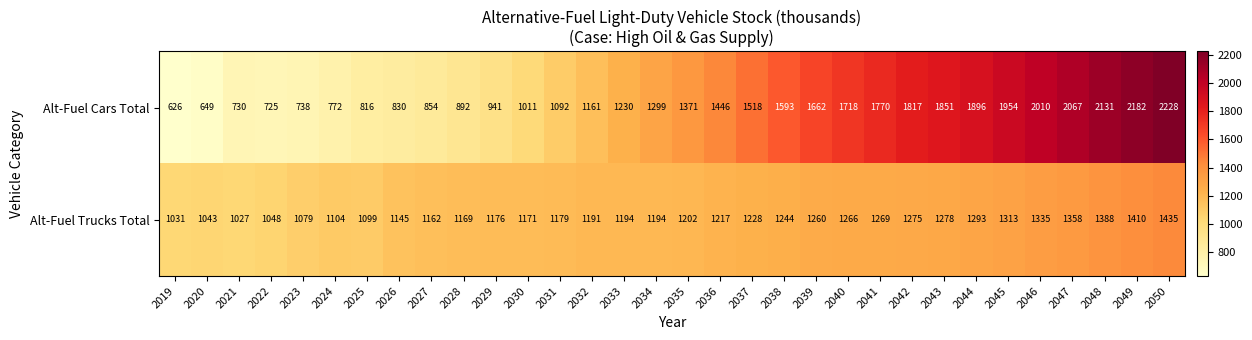

What is the sum of all Alt-Fuel Cars Total values?

43580